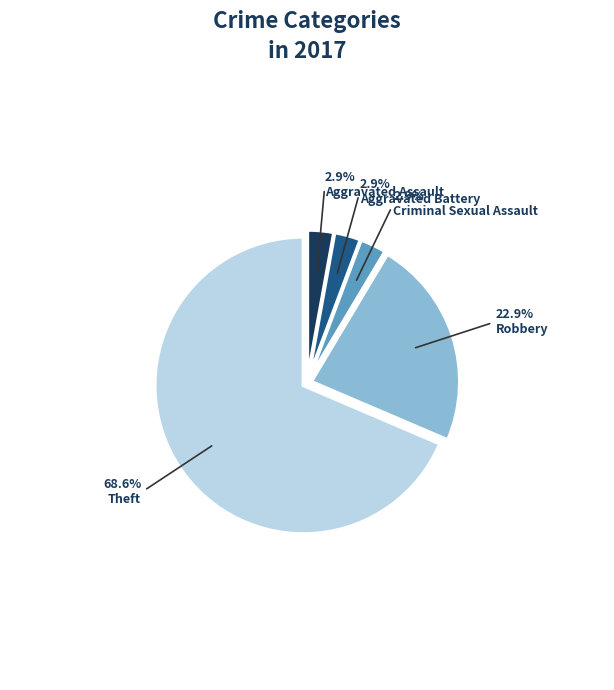

Is there a majority slice in this chart?

Yes